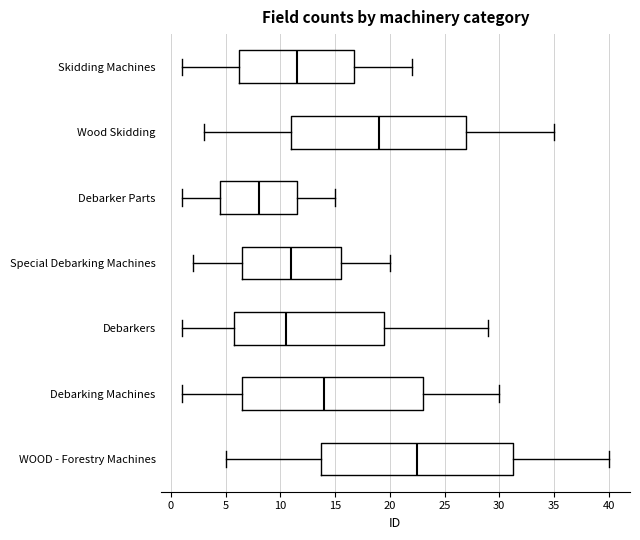

Where is the right edge of the box for Debarker Parts on the x-axis? The values are not printed on the chart, so give them approximately, as read against the axis.

11.5